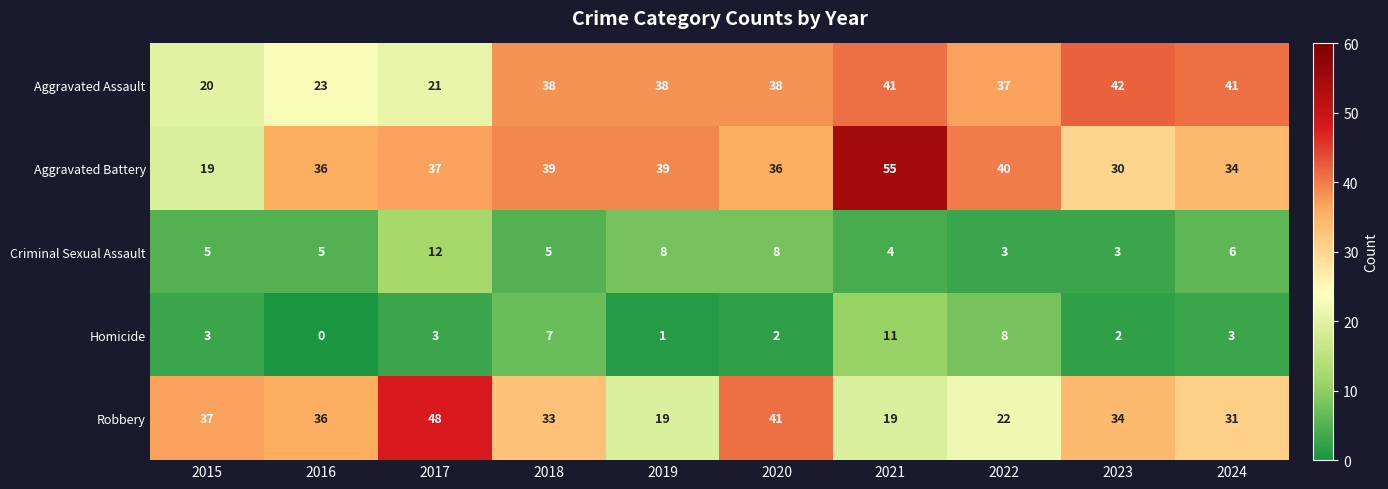

The Aggravated Battery series shows 39 at 2018. True or false?

True